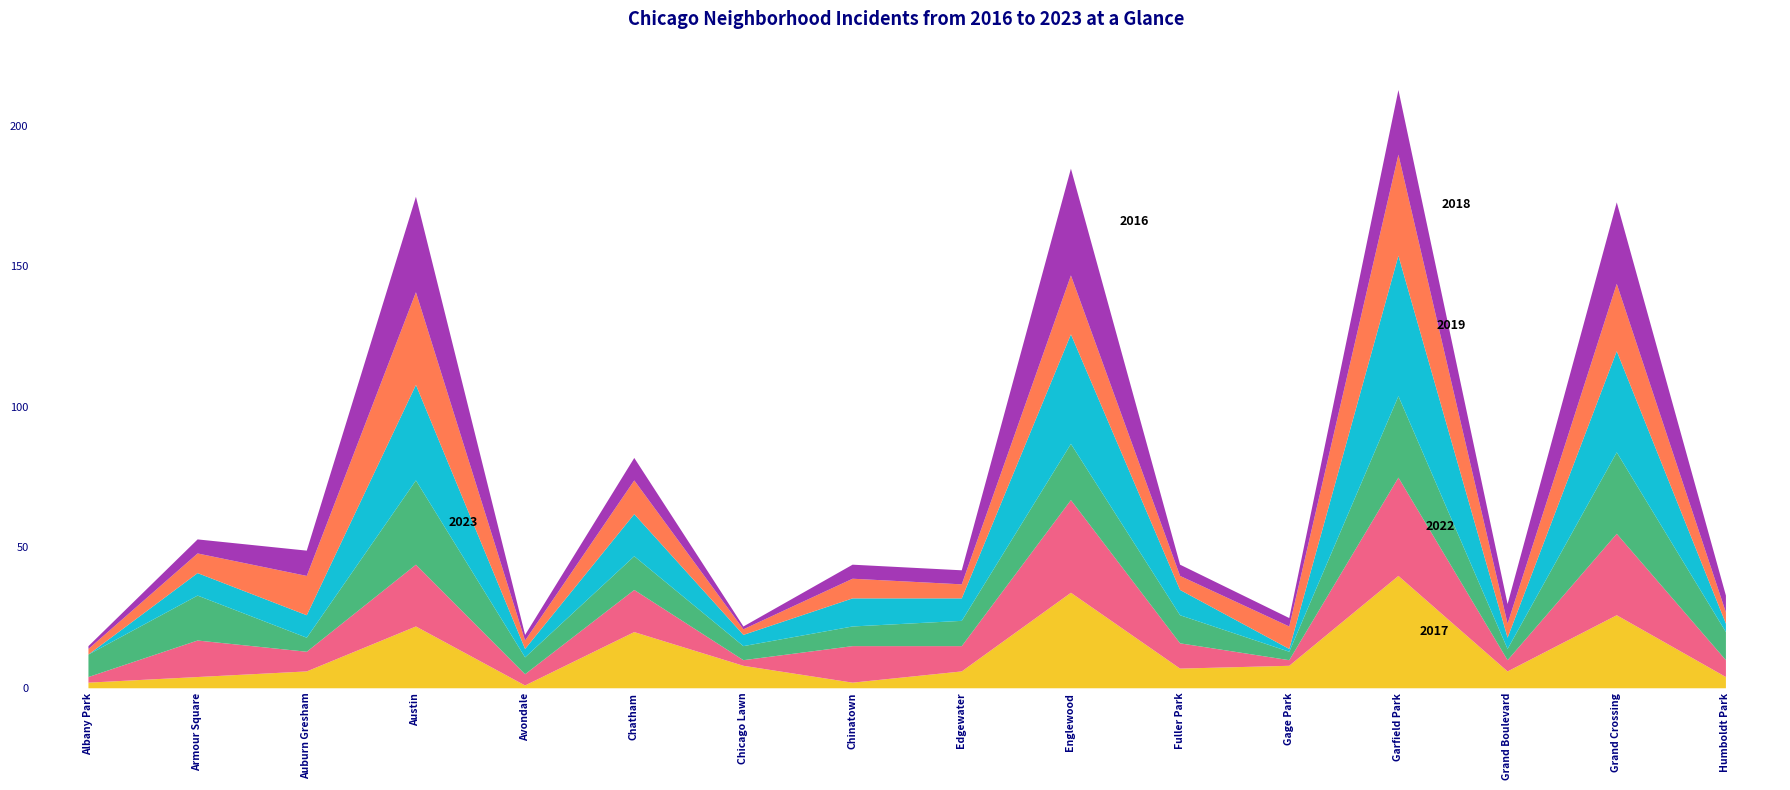

True or false: 2023 has more than 0 points higher than both neighbors.

True